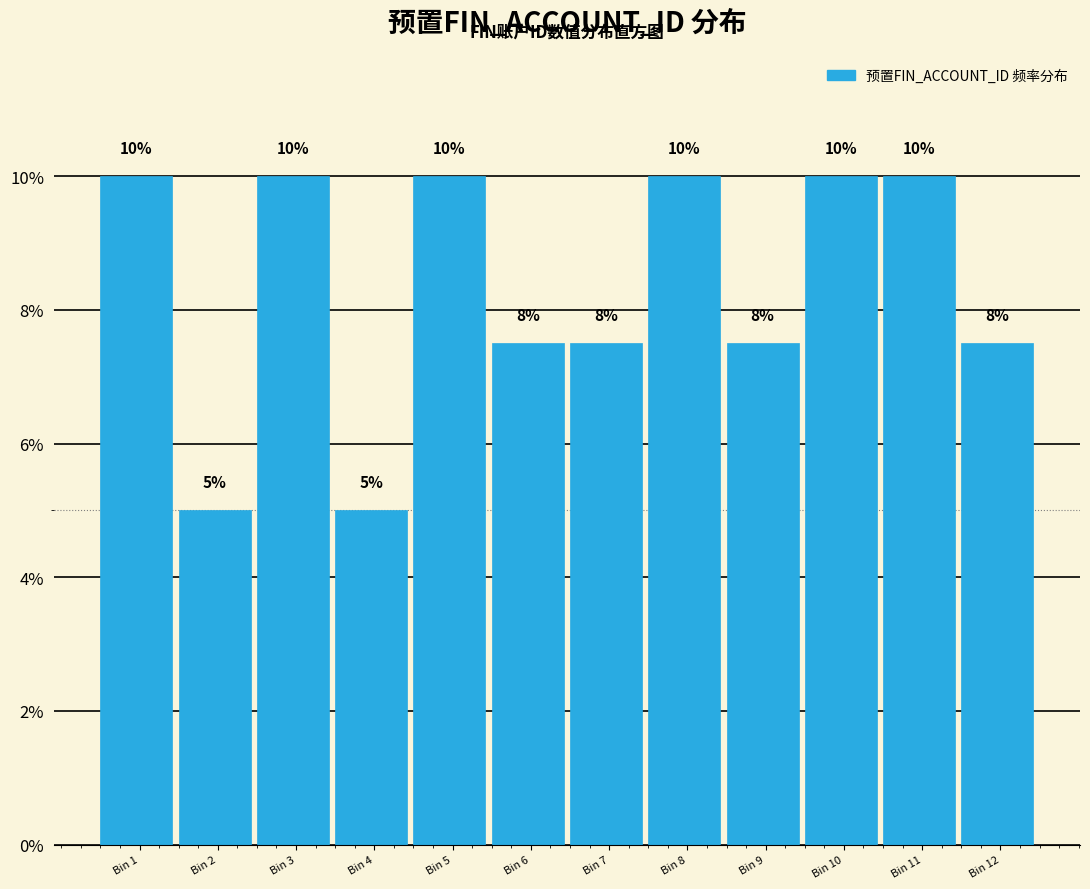

True or false: the data shows 10.0 at Bin 3.

True